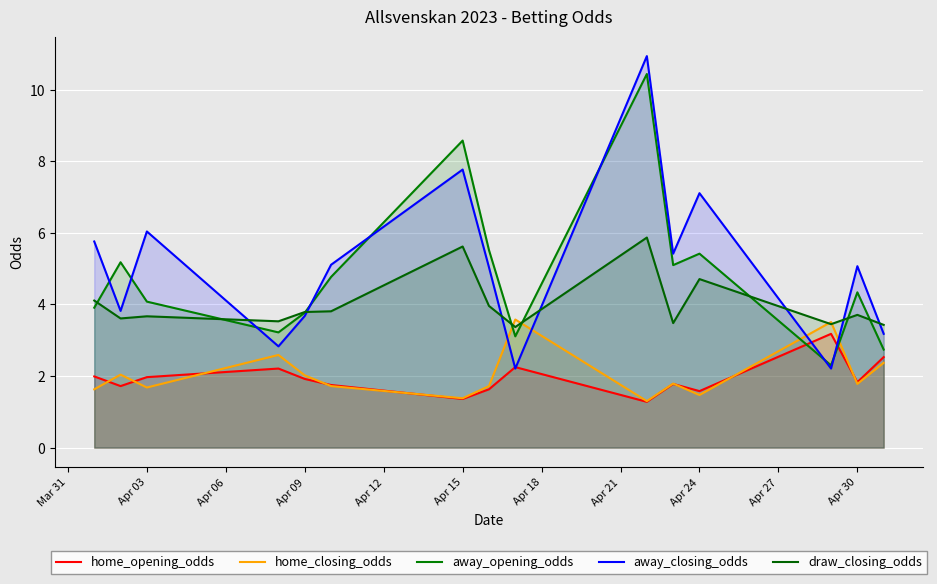

At how many categories does at least one series exceed 4?

10